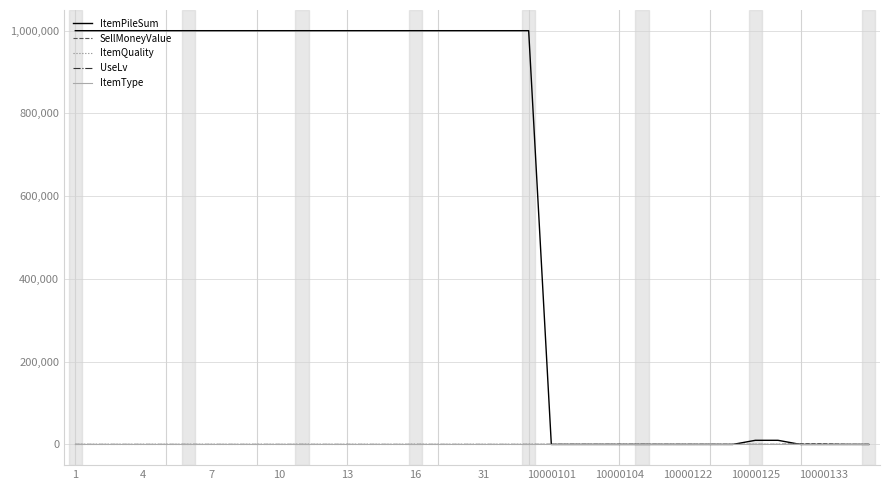

Count the number of data series in this chart.

5